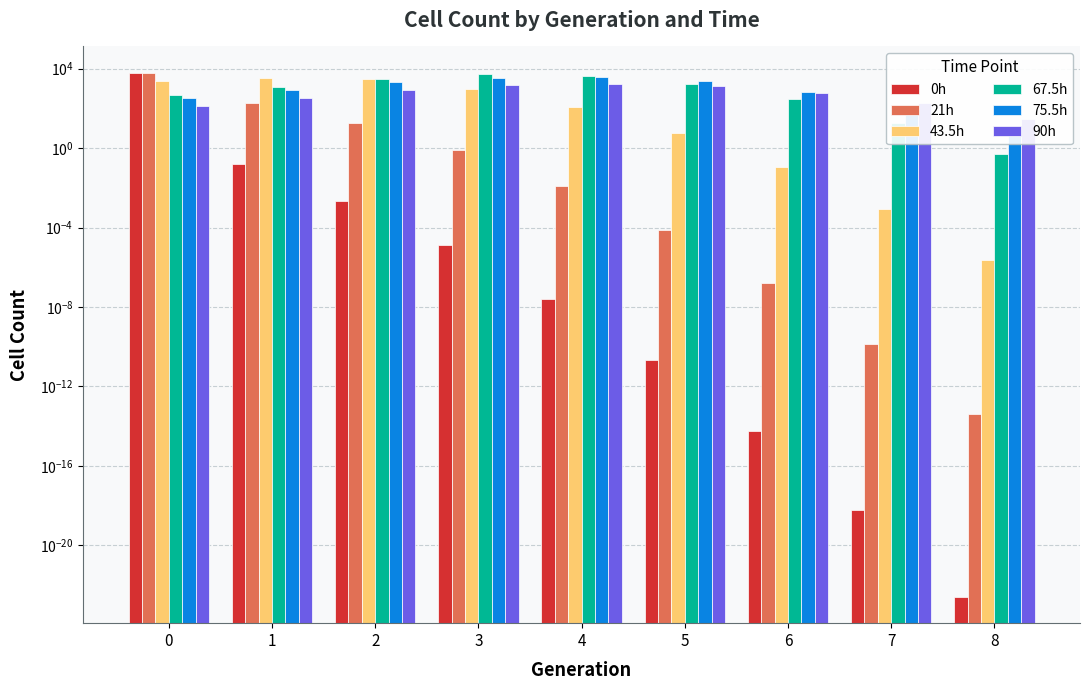

What is the greatest value displayed?

6277.4